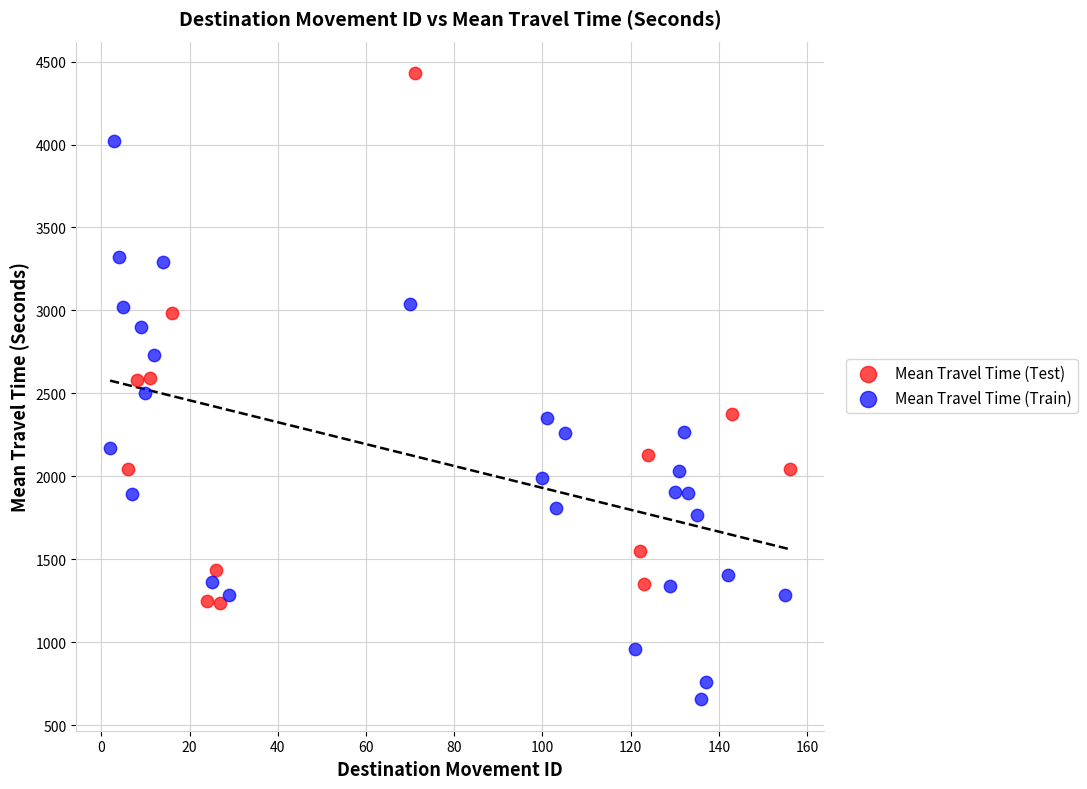

Which series reaches the maximum Y coordinate?

Mean Travel Time (Test)